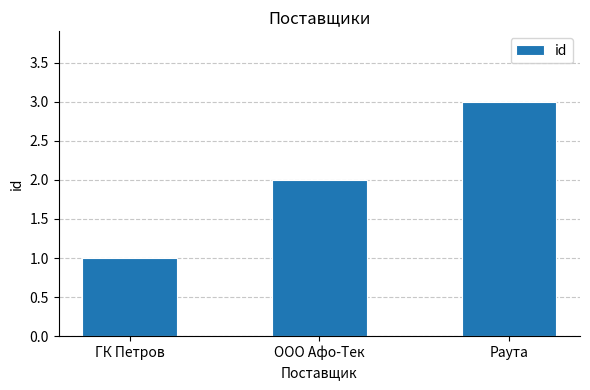

What is the sum of all values?

6